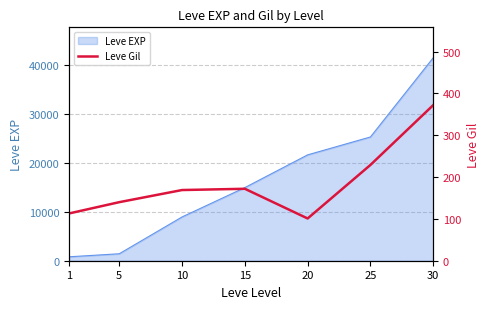

What is the value of the 5th point from the left?

101